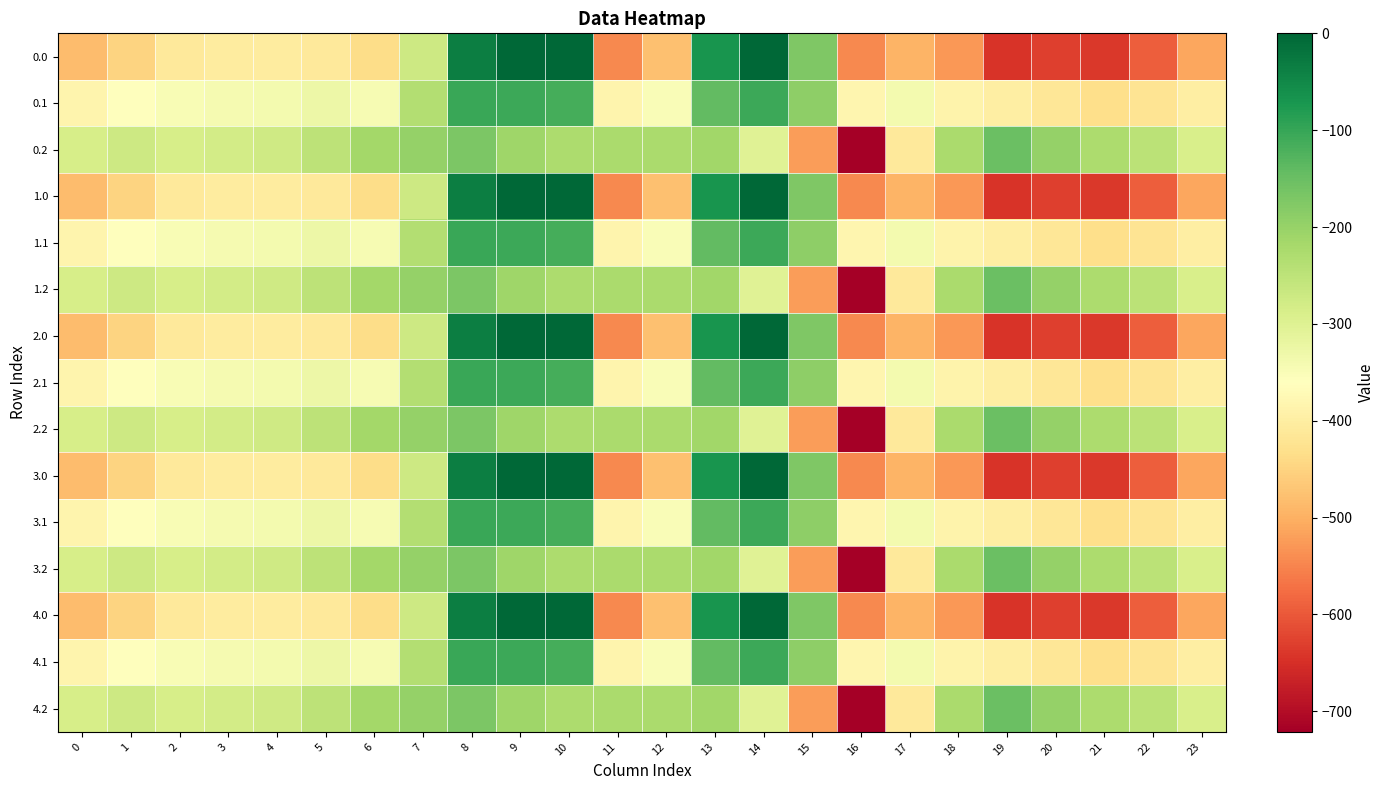

What is the spread (max minus min) of values at 11?

319.0